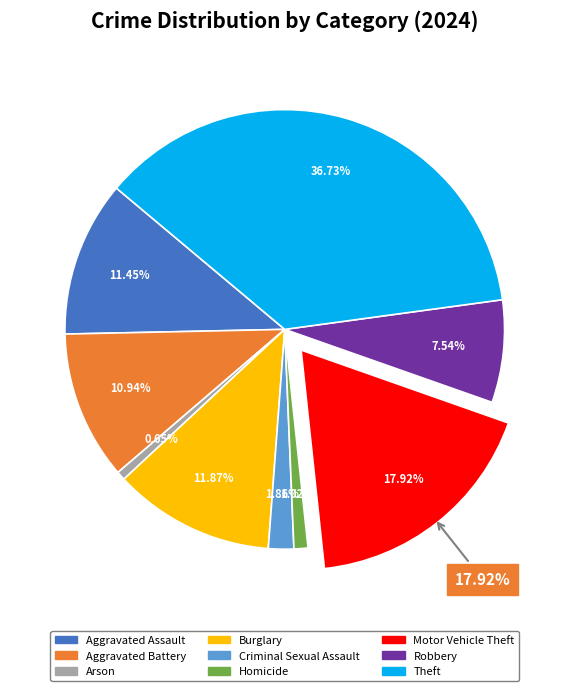

Approximately how many times larger is the value at Criminal Sexual Assault compared to Homicide?

1.8